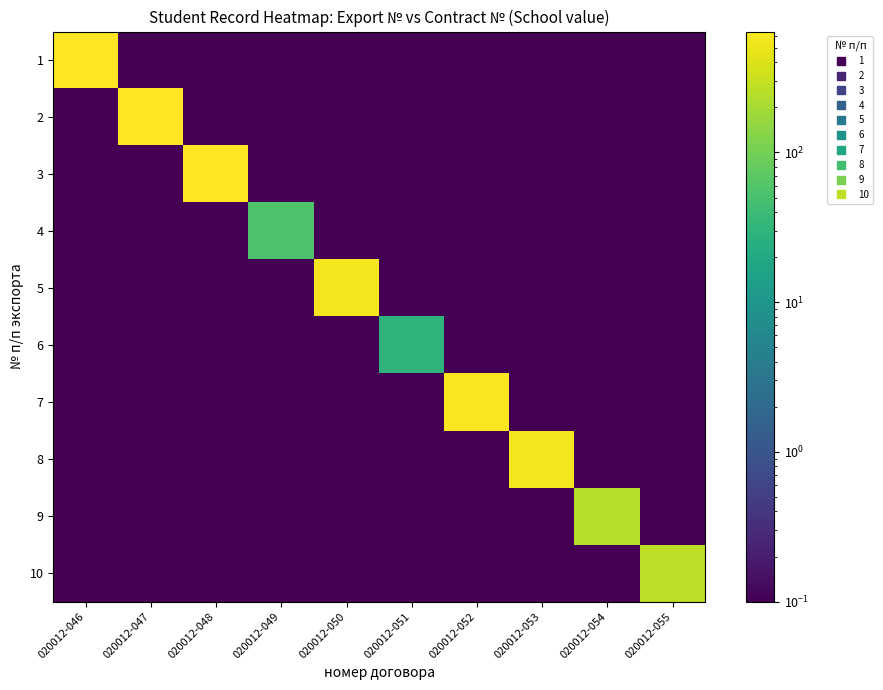

List the series in order of their peak value, lowest first.

6, 4, 9, 10, 8, 5, 7, 3, 1, 2